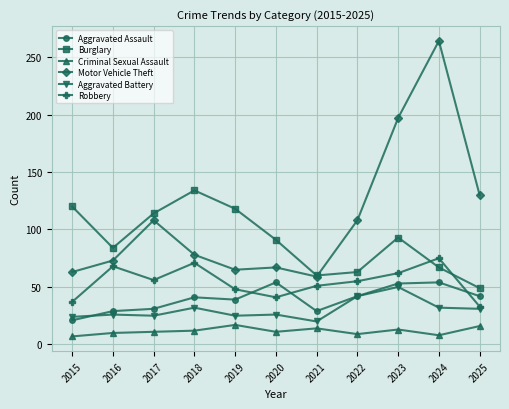

What is the difference between the highest and lowest values at 2022?

99